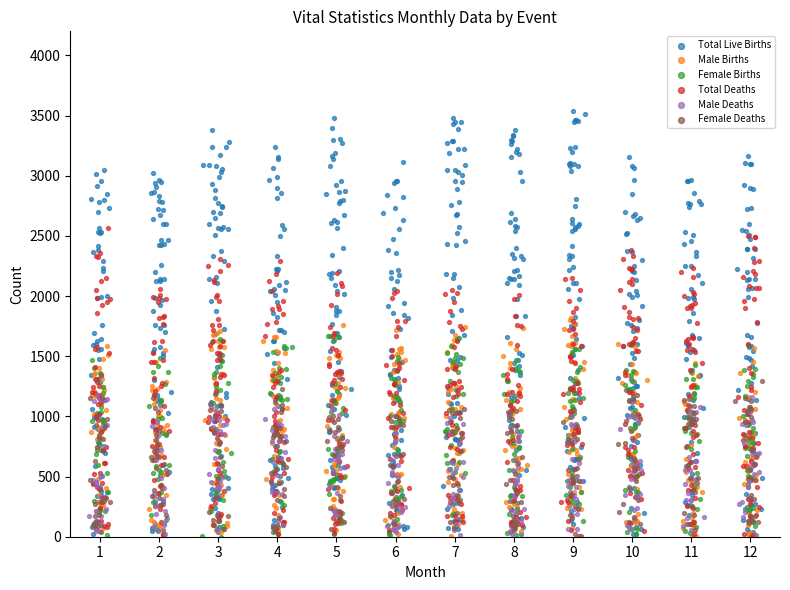

What are all the series names shown in the legend?

Total Live Births, Male Births, Female Births, Total Deaths, Male Deaths, Female Deaths